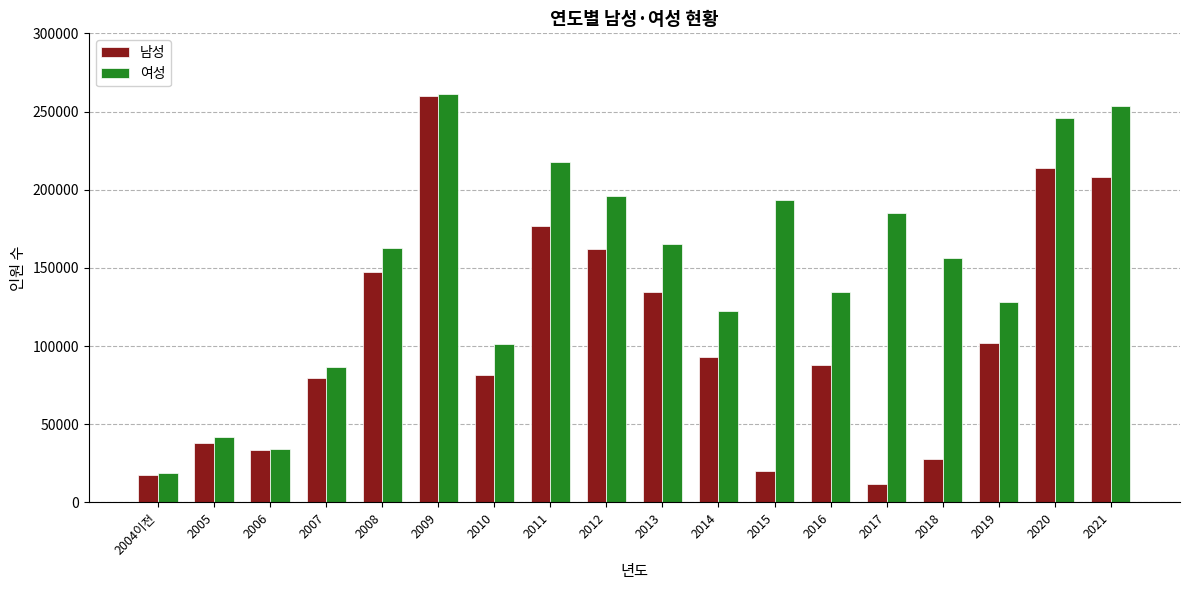

How many bars are there in total?

36